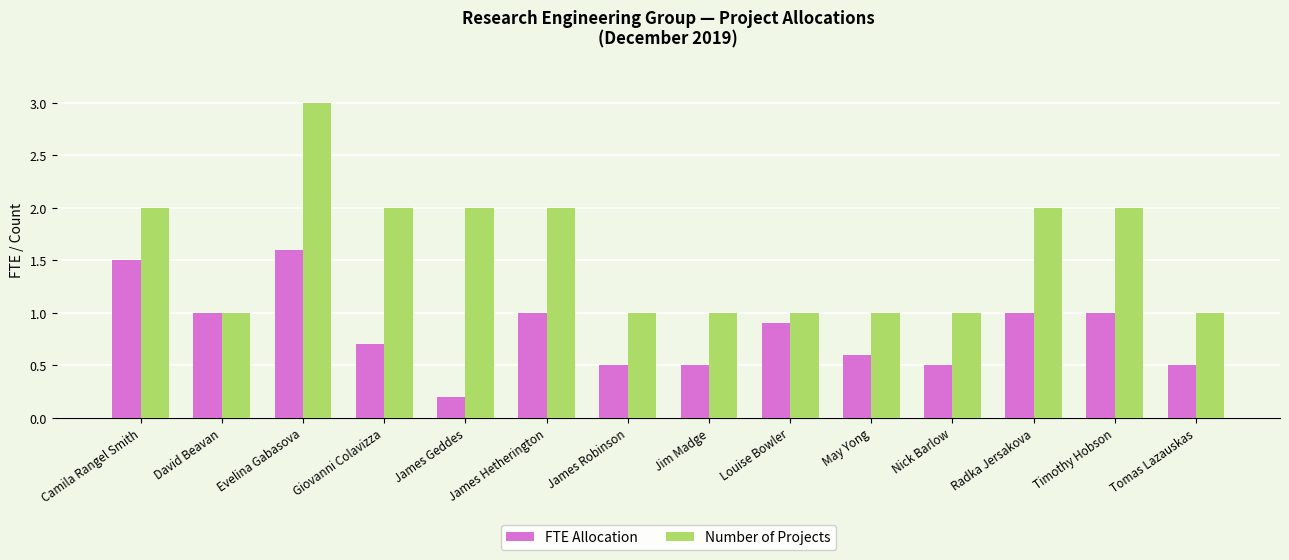

At which category is the sum across all series the highest?

Evelina Gabasova